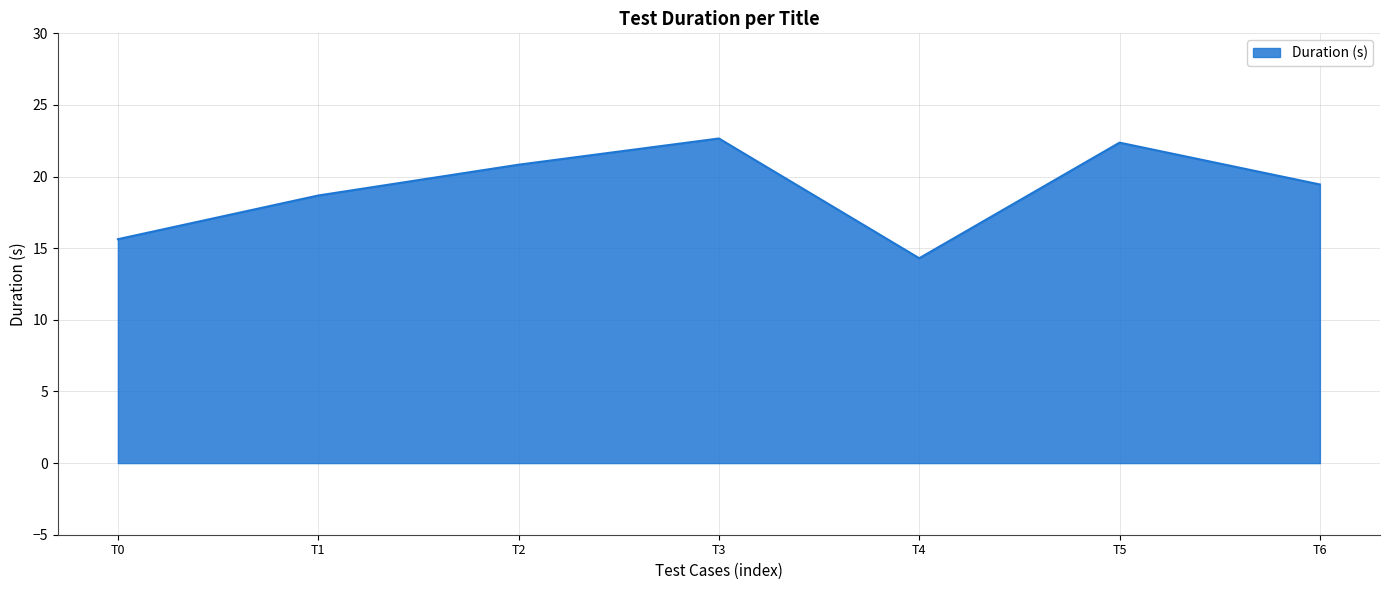

Where is the data nearest to the value 18?

T1